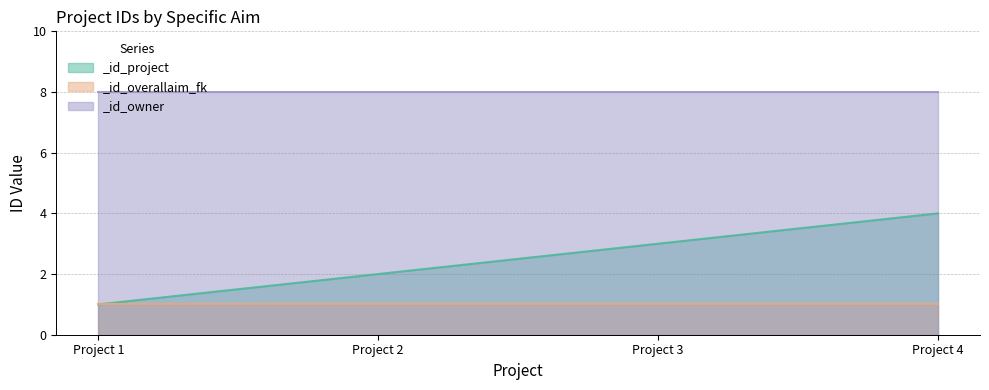

True or false: _id_project has a value of 1 at 2.

False